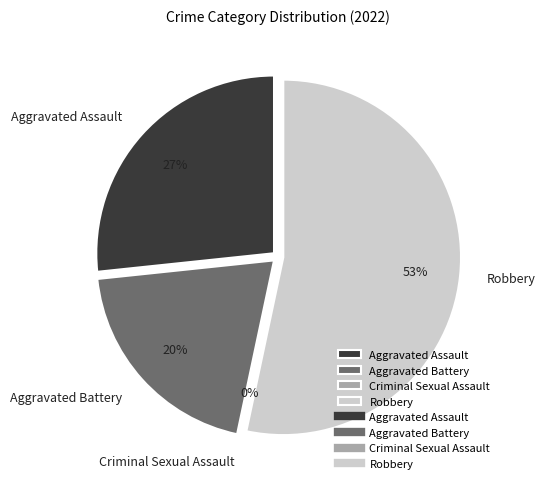

Count the number of slices in the pie.

4